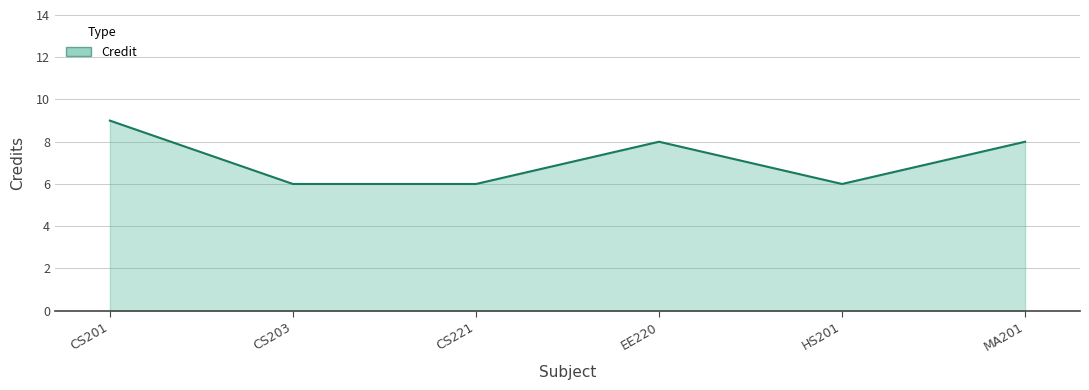

What is the minimum value shown in the chart?

6